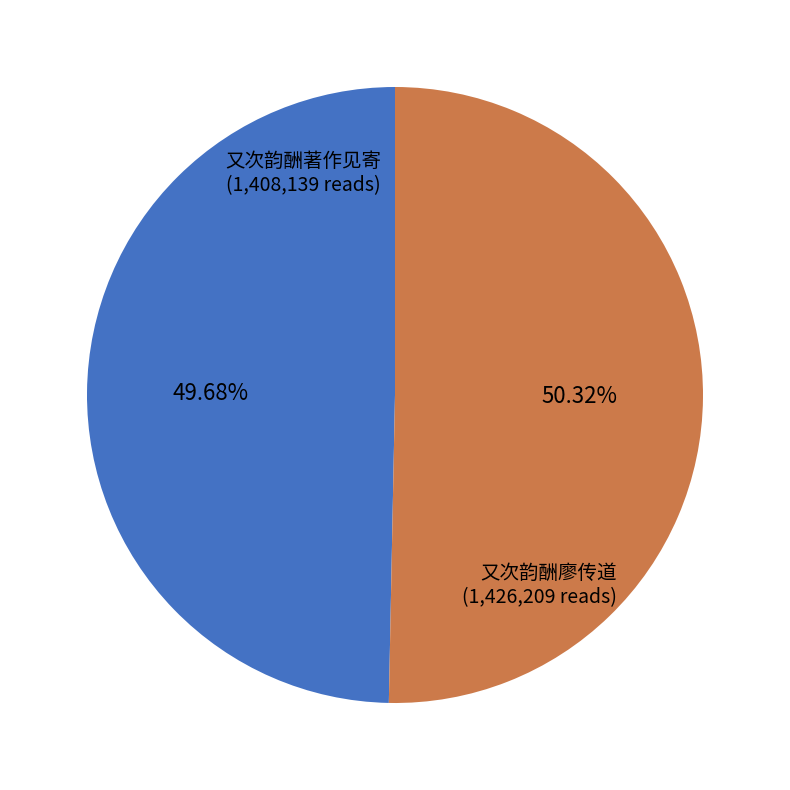

Rank the categories by value from lowest to highest.

又次韵酬著作见寄, 又次韵酬廖传道